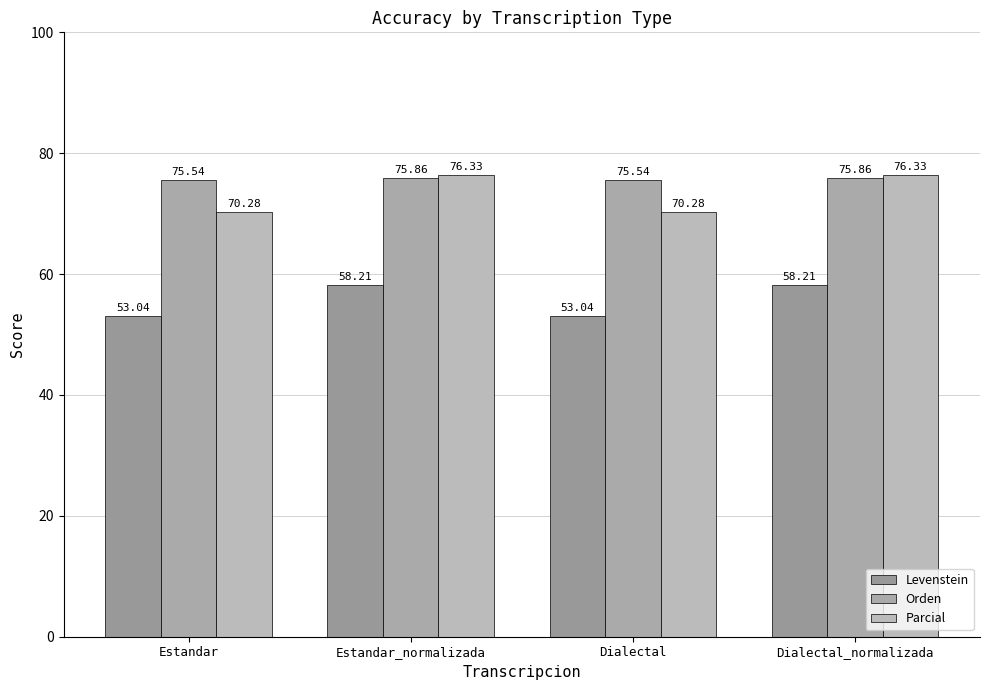

Reading right to left, list all the values displayed in this chart.

Levenstein: 58.2	53.0	58.2	53.0
Orden: 75.9	75.5	75.9	75.5
Parcial: 76.3	70.3	76.3	70.3